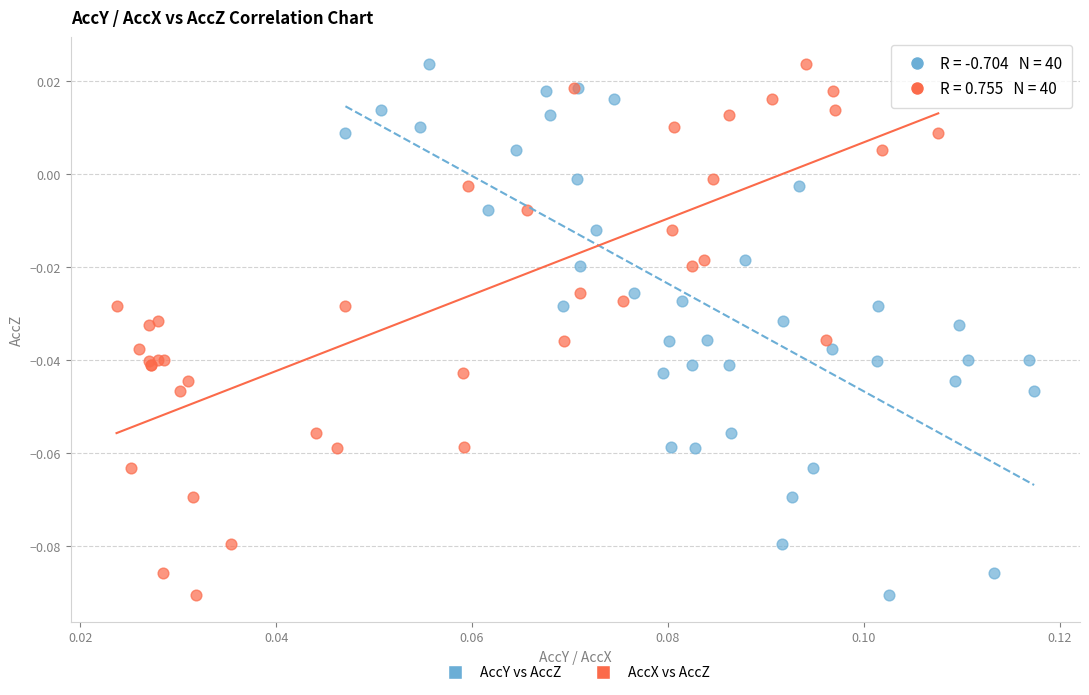

What are all the series names shown in the legend?

AccY vs AccZ, AccX vs AccZ